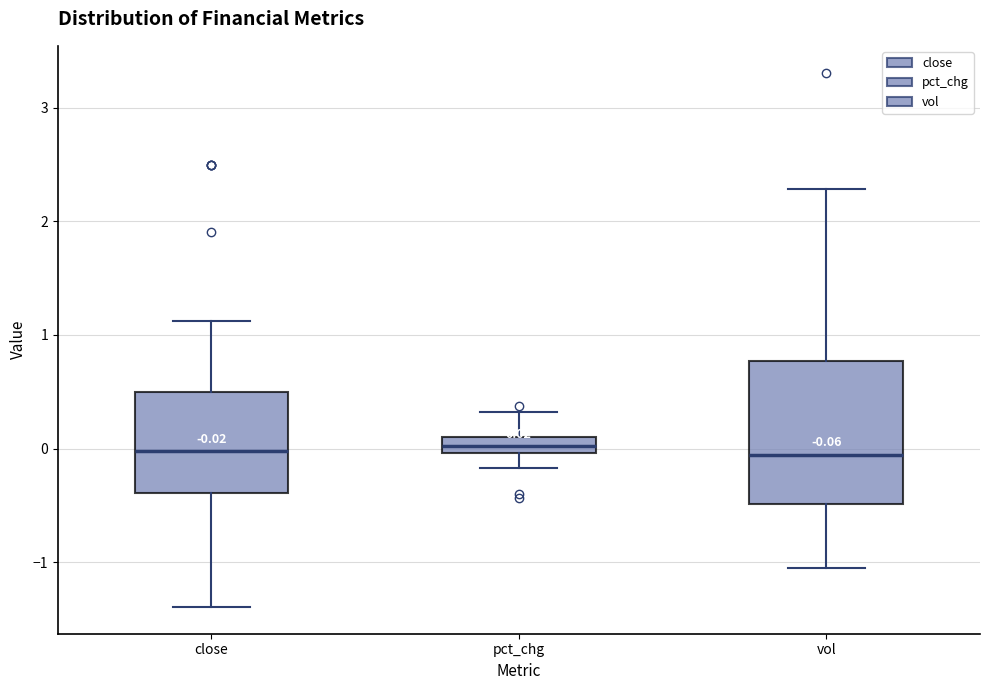

Comparing the boxes themselves (not the whiskers), which one is the tallest?

vol